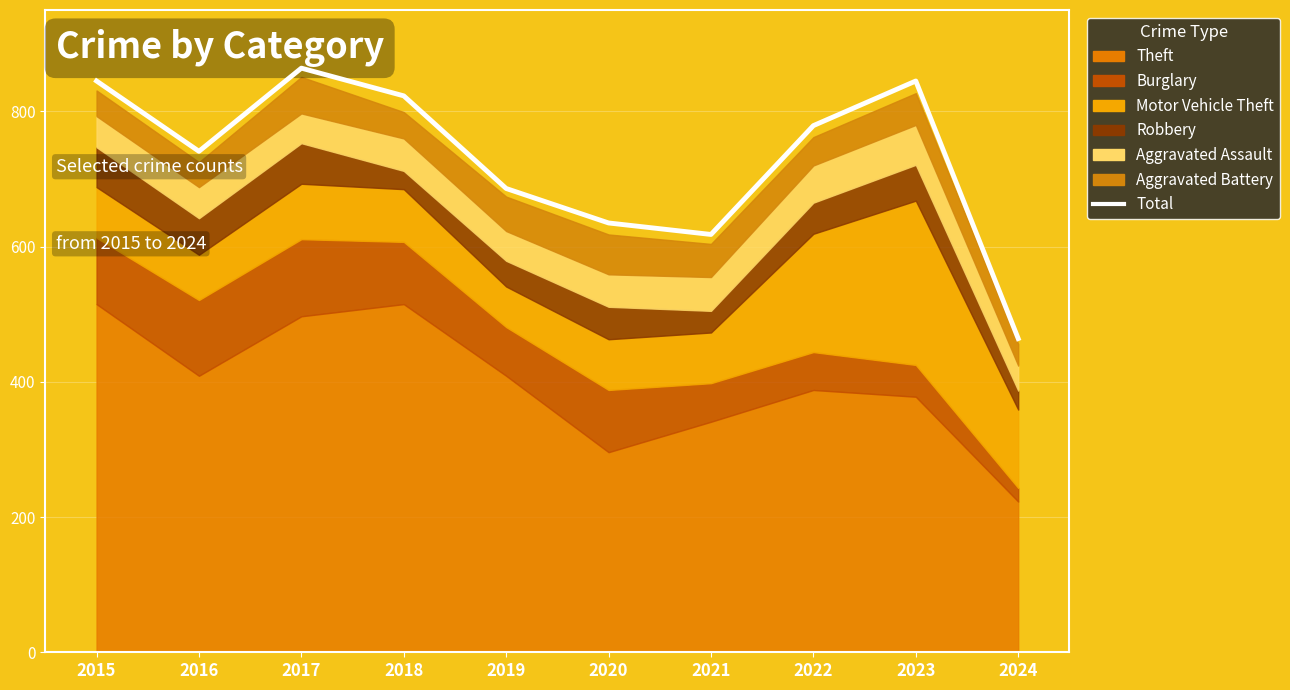

At which category does the chart reach its minimum across all series?

2024